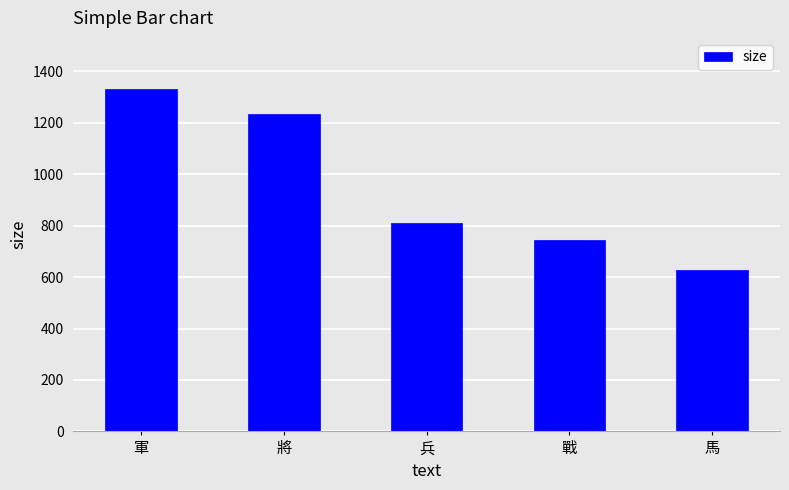

What is the value of the 3rd bar from the left?

810